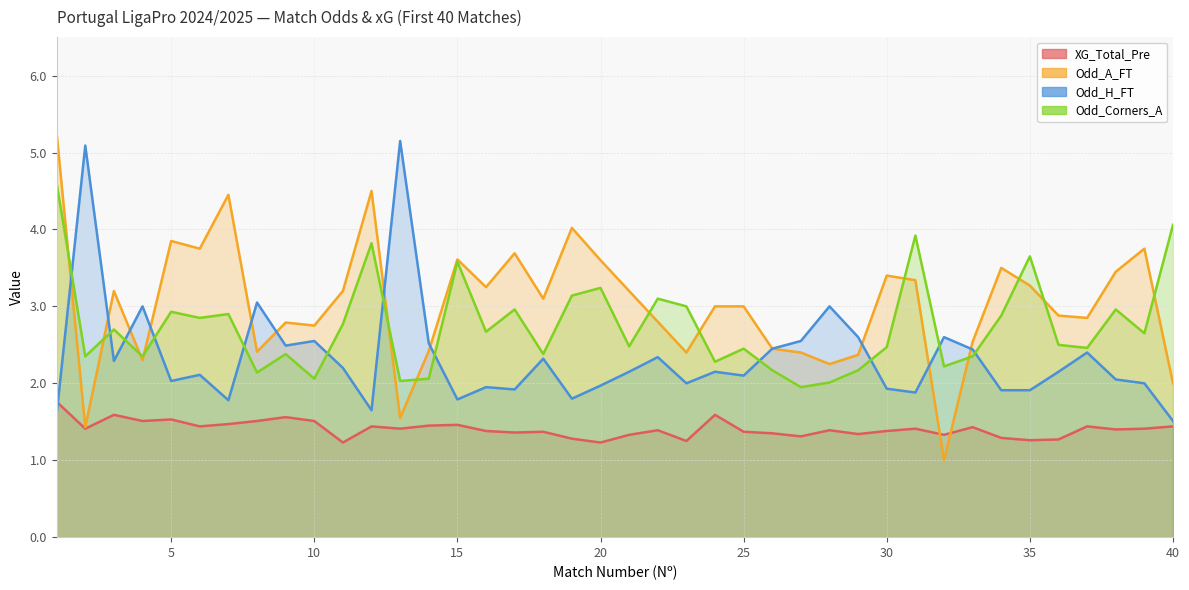

What is the spread (max minus min) of values at 9?

1.2